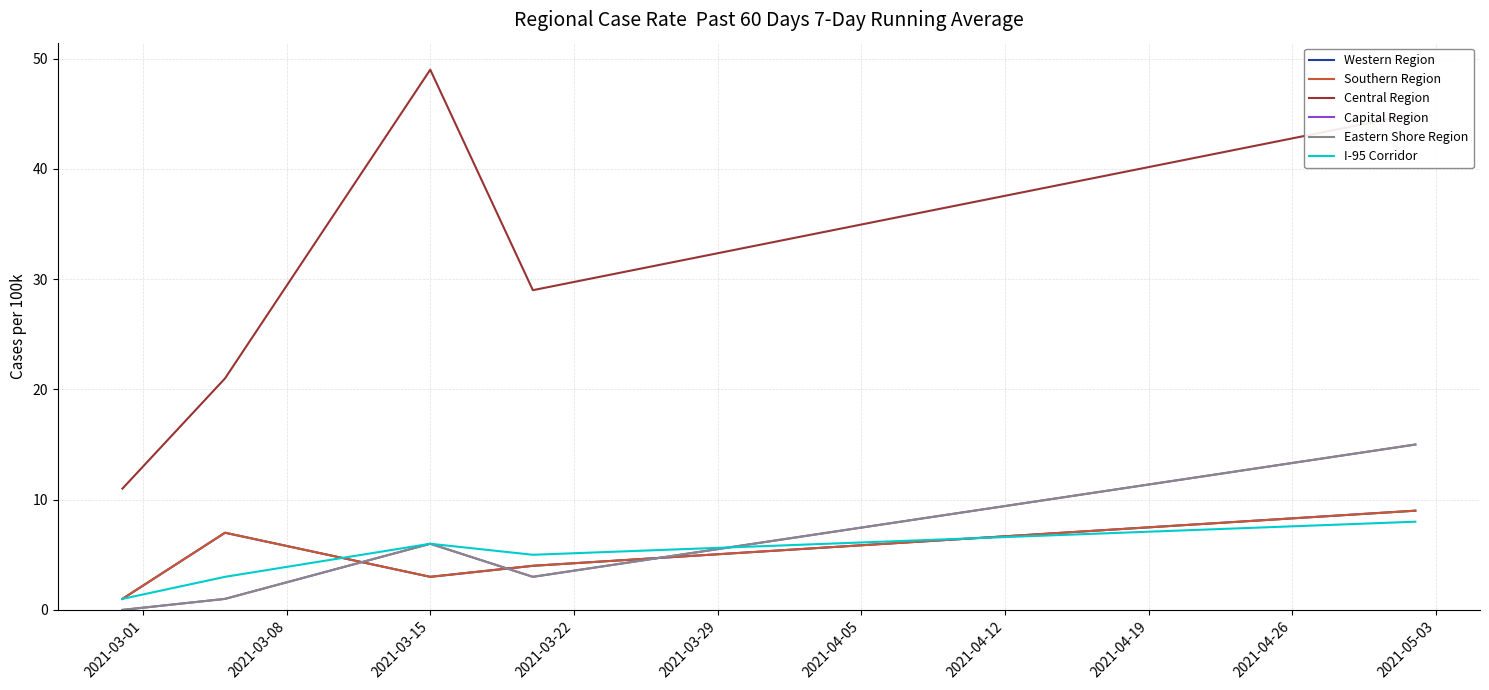

Where does the Eastern Shore Region series first go above 3?

2021-03-15